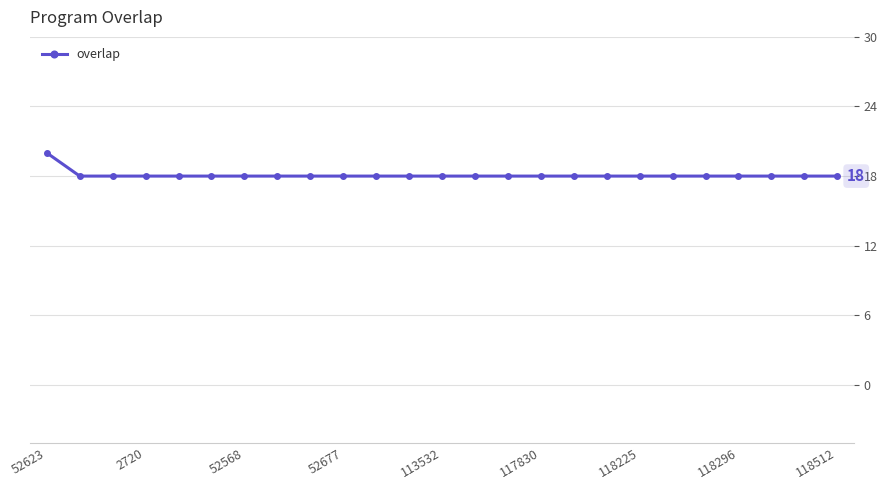

What is the smallest value displayed?

18